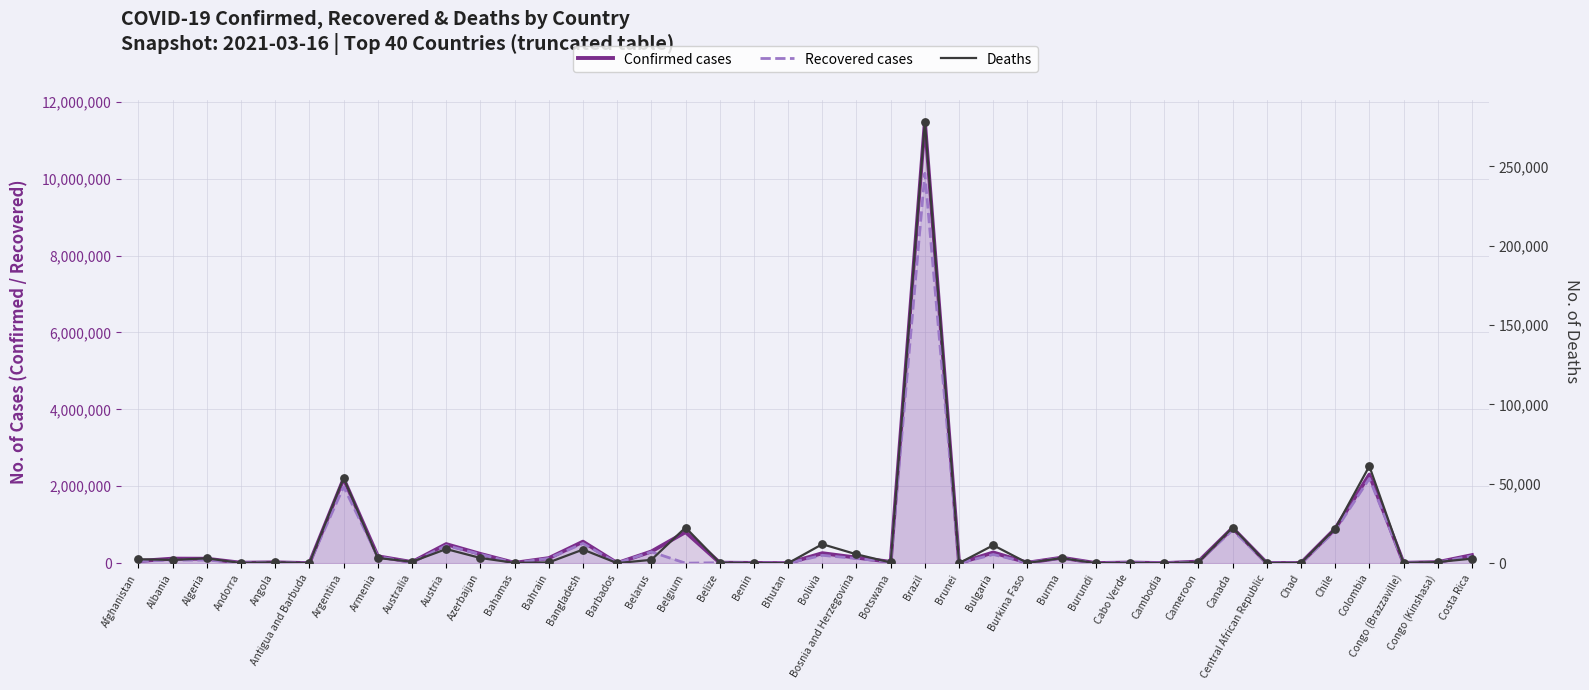

Is the value of Confirmed cases at Brazil greater than the value of Deaths at Bulgaria?

Yes